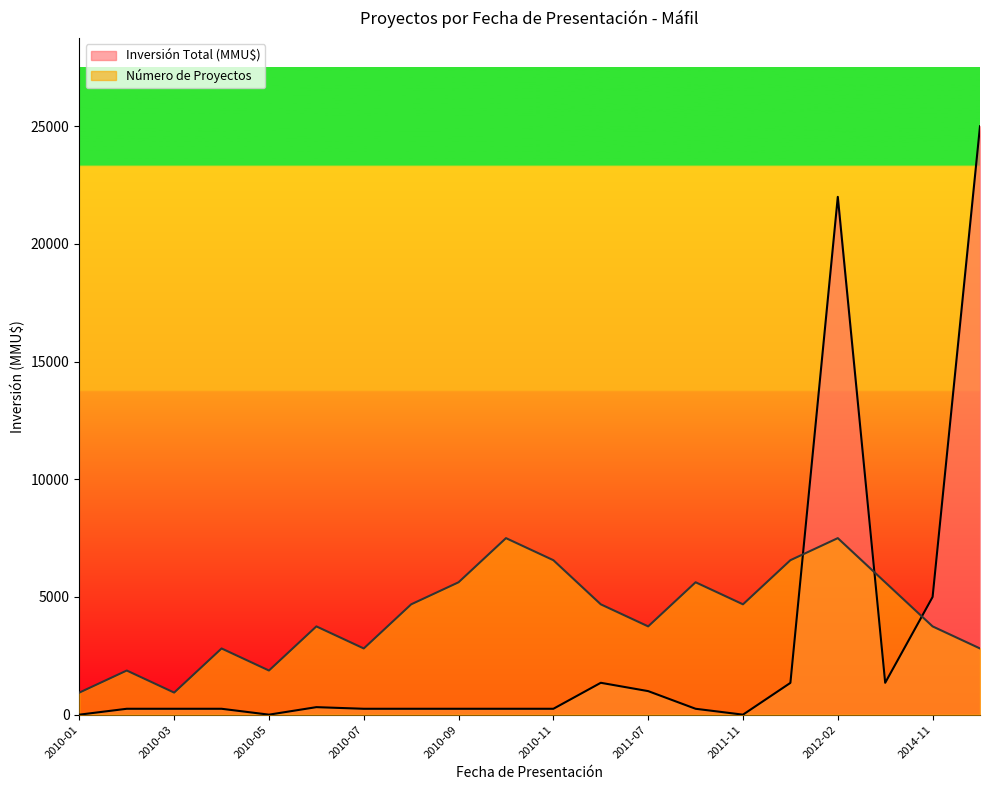

Rank the categories by Número de Proyectos value from highest to lowest.

2010-10, 2012-02, 2010-11, 2012-01, 2010-09, 2011-10, 2013-06, 2010-08, 2011-05, 2011-11, 2010-06, 2011-07, 2014-11, 2010-04, 2010-07, 2020-01, 2010-02, 2010-05, 2010-01, 2010-03